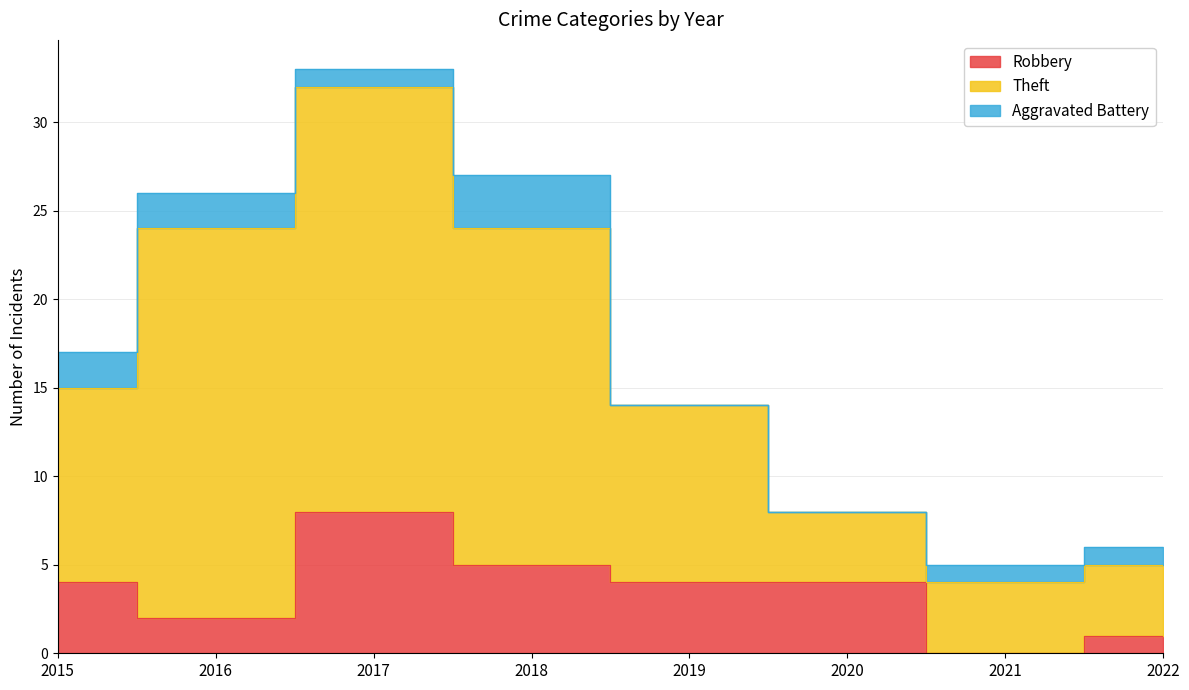

Is it true that Theft equals 51 at 2017?

False